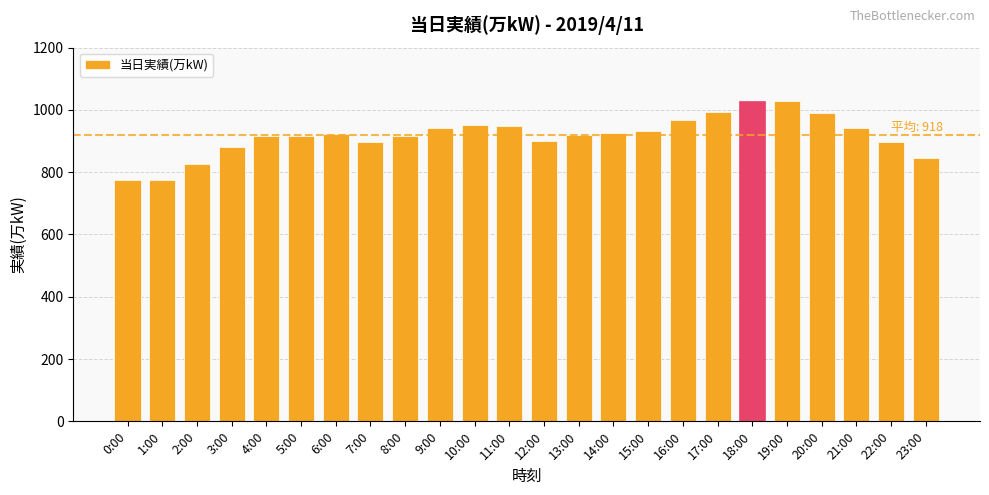

What is the smallest value displayed?

774